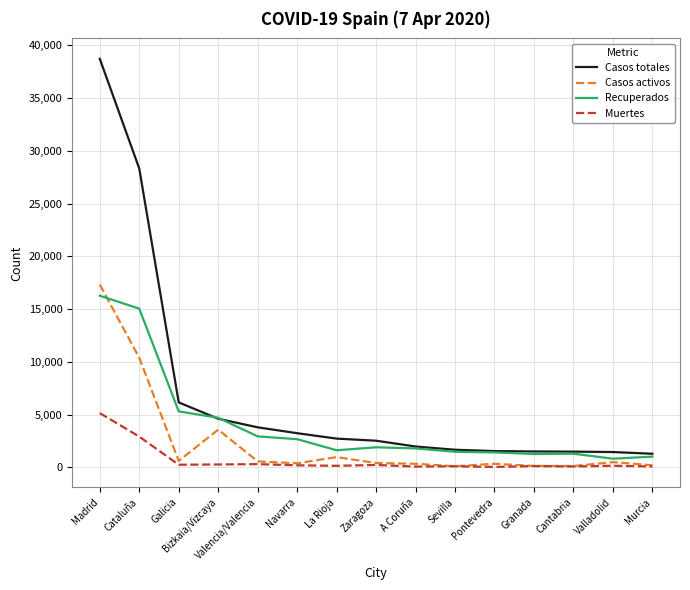

What is the maximum value shown in the chart?

38723